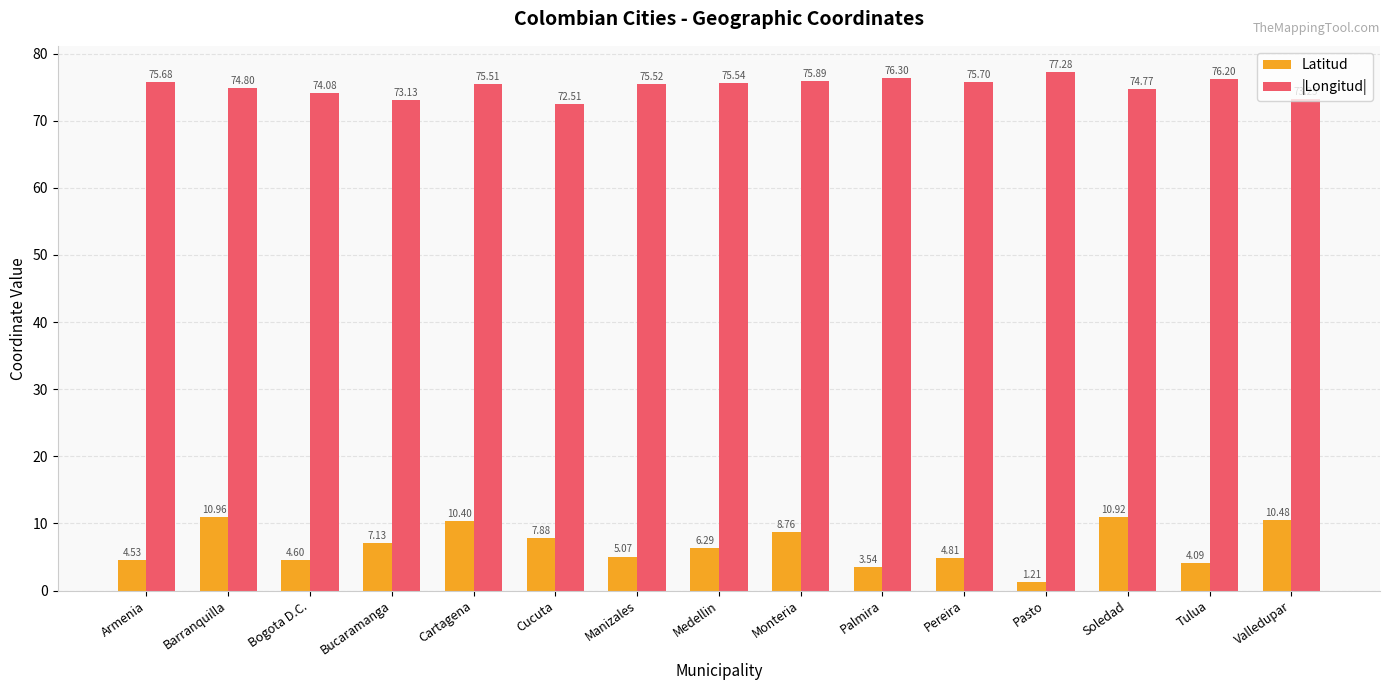

Count the number of data series in this chart.

2